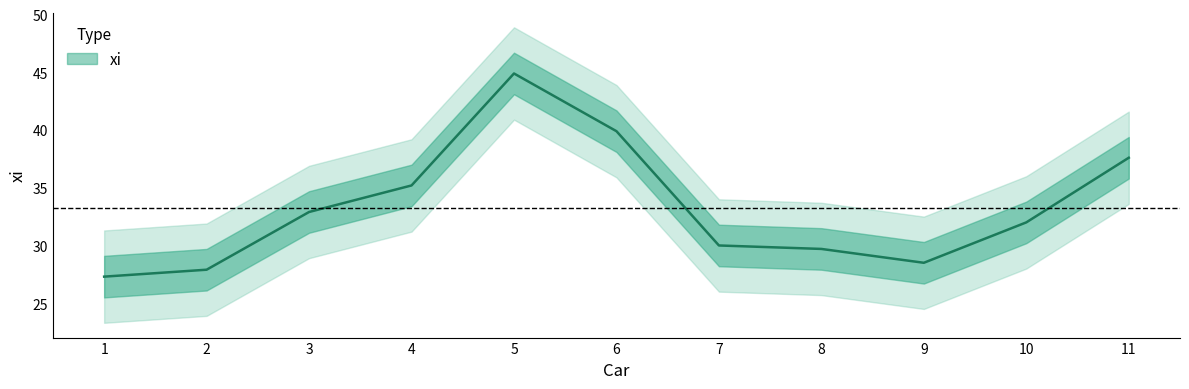

Which has a higher value, 7 or 4?

4